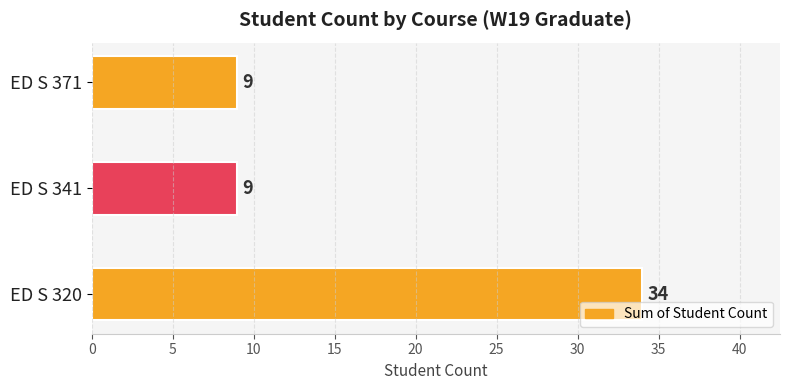

How many data points are above 9?

1